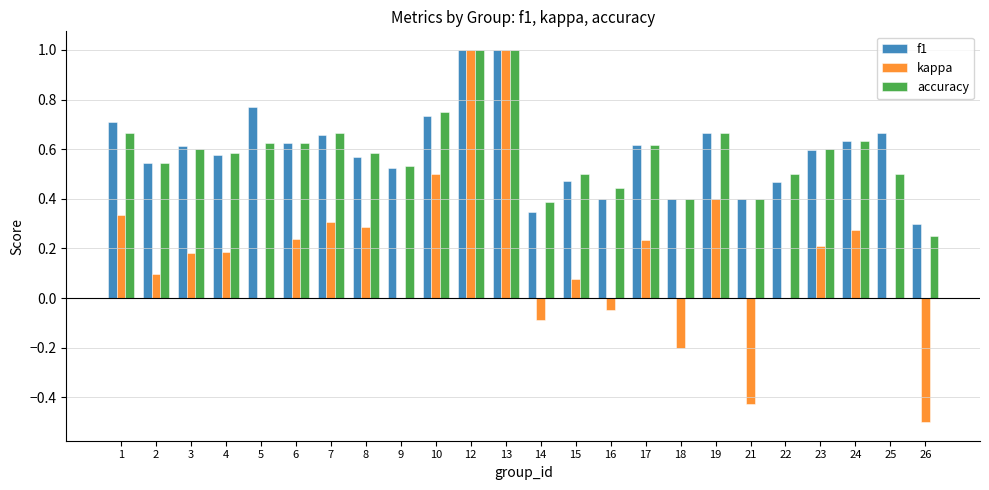

Are the bars horizontal?

No